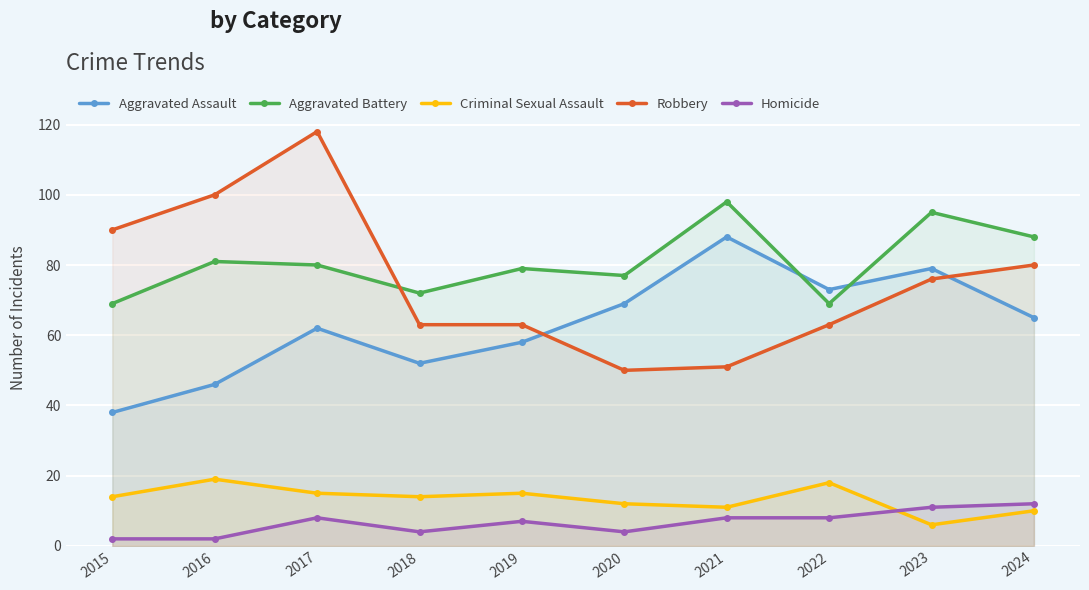

Count the number of data series in this chart.

5